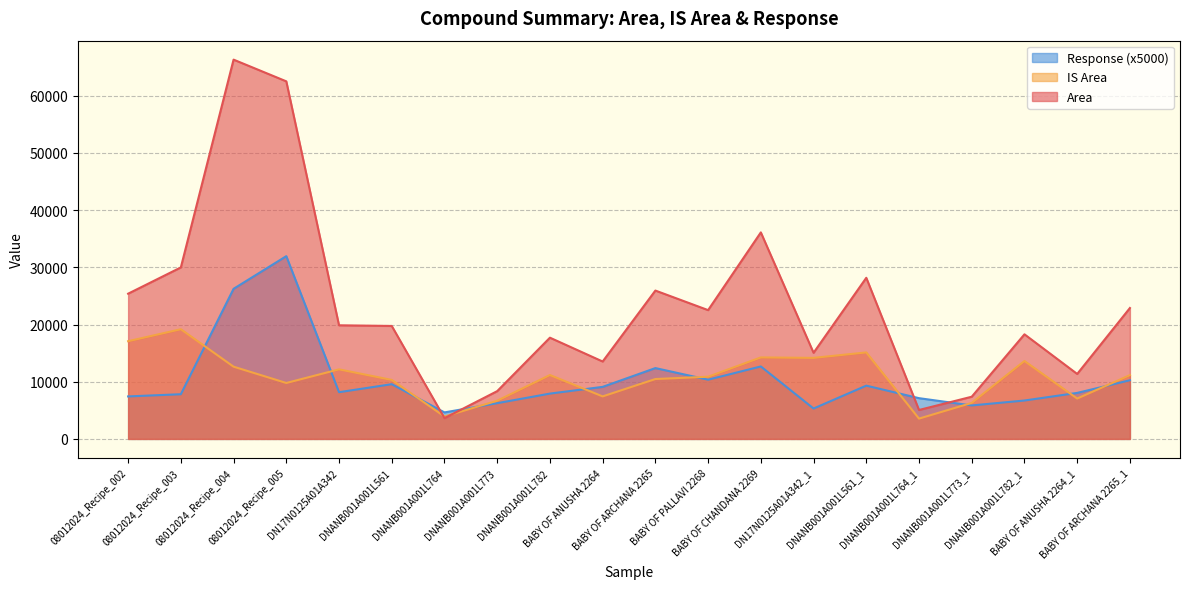

What is the label of the 18th point from the left?

DNANB001A001L782_1